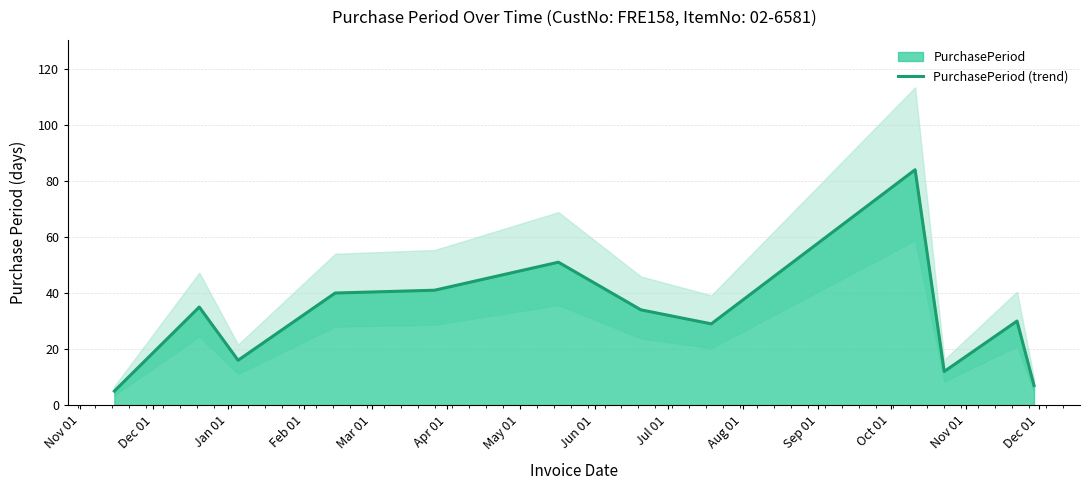

True or false: there are more than 1 points higher than both neighbors.

True